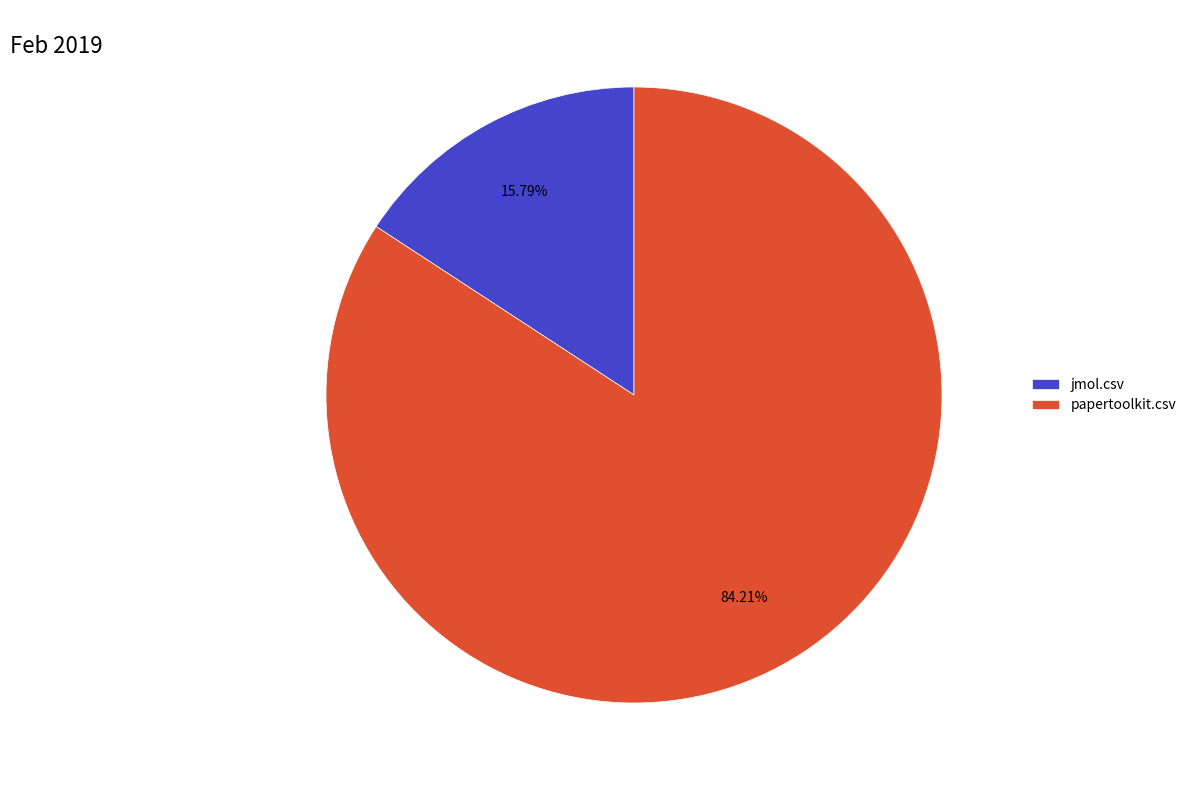

To the nearest percent, what portion does jmol.csv represent?

16%